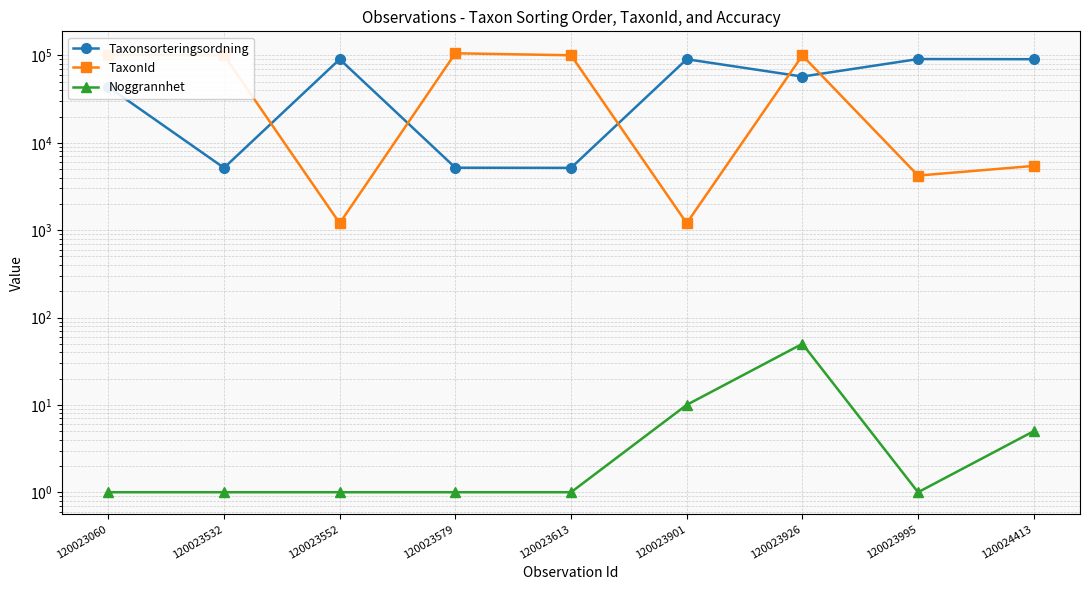

How many interior local valleys does the Taxonsorteringsordning series have?

3